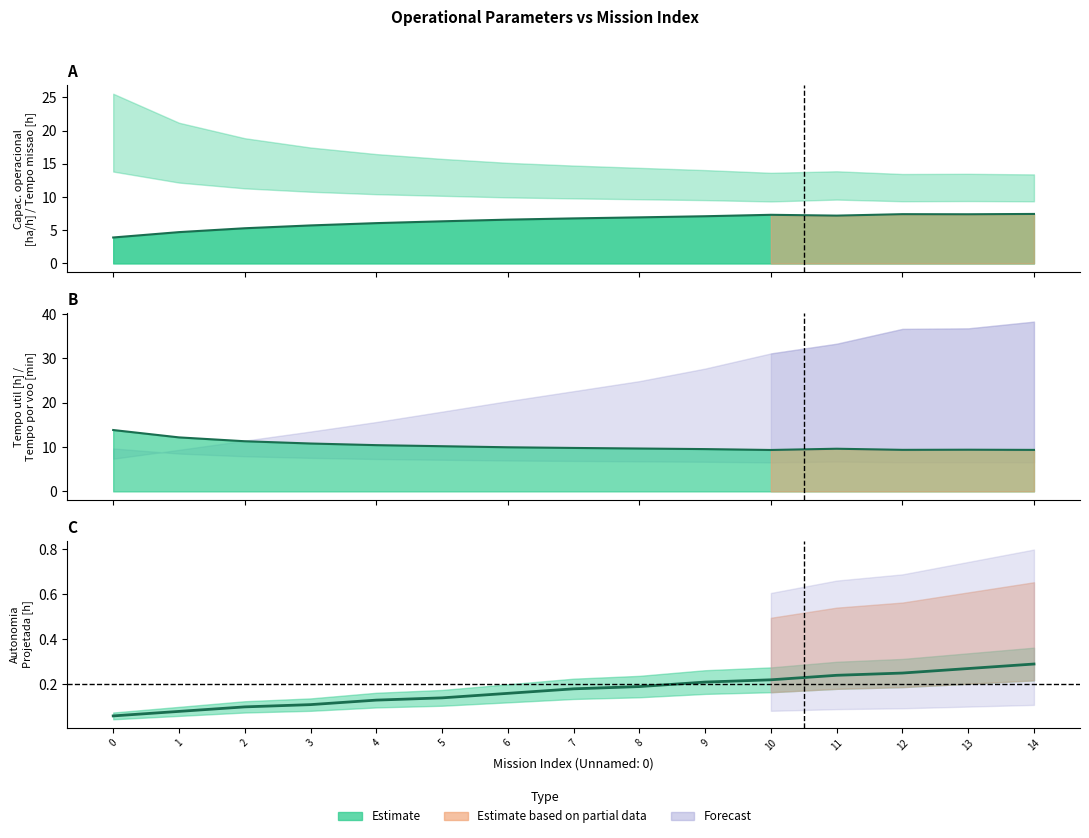

Which series changed the most between 10 and 13?

Capacidade operacional [ha/h]